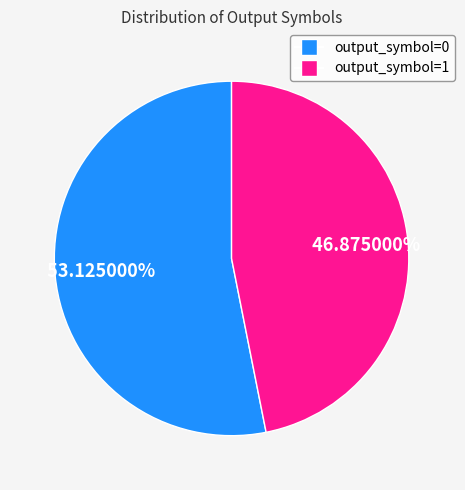

True or false: output_symbol=1 accounts for 36% of the total.

False